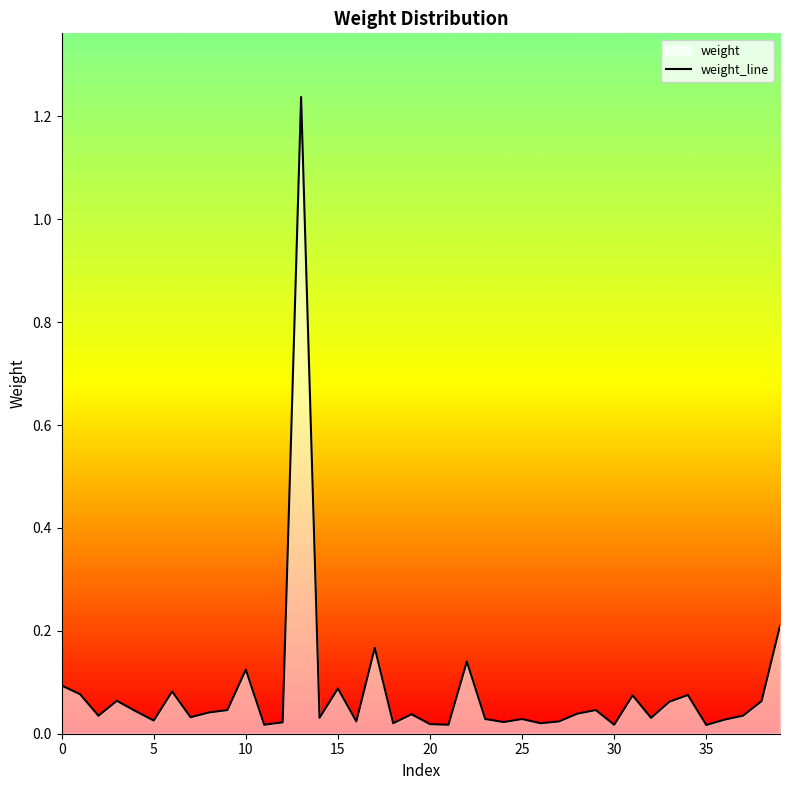

What is the maximum value shown in the chart?

1.2